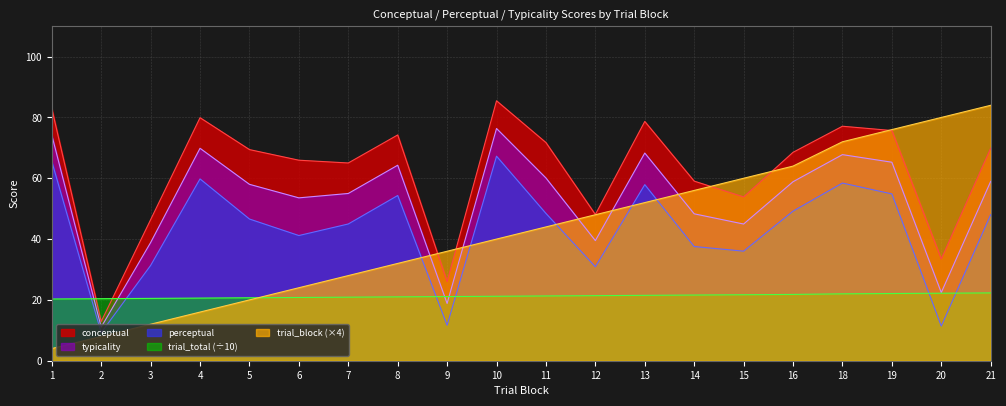

Does the chart display data point markers on the line(s)?

No